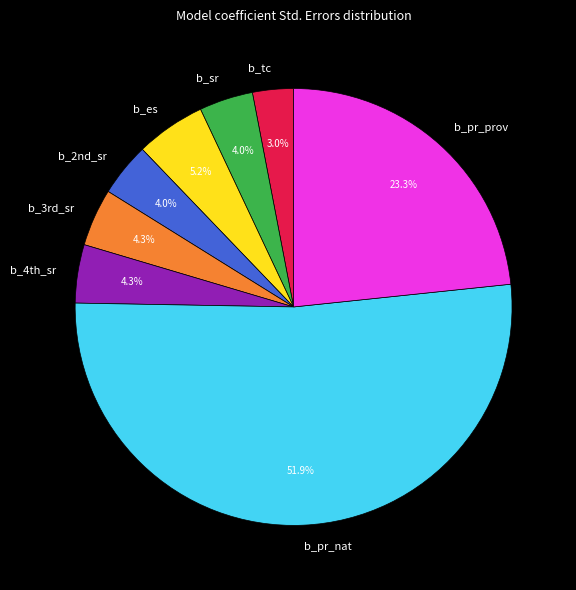

What percentage is the b_pr_prov slice, to the nearest percent?

23%